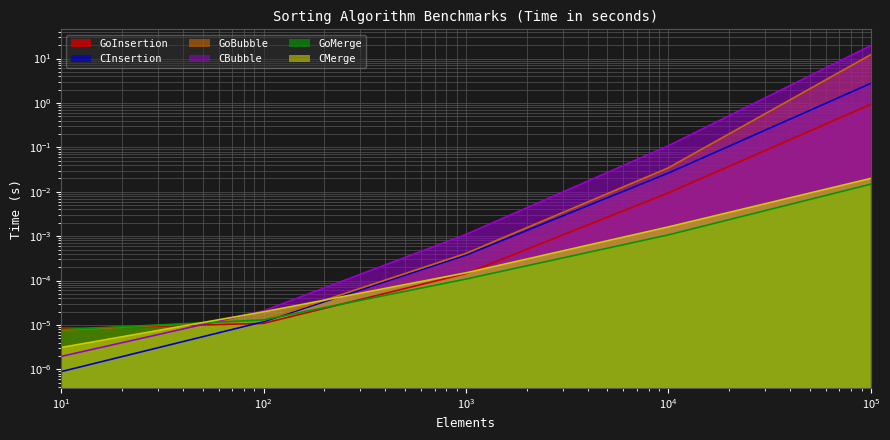

At 100.0, list the series in order from smallest to largest.

GoInsertion, CInsertion, GoBubble, GoMerge, CMerge, CBubble